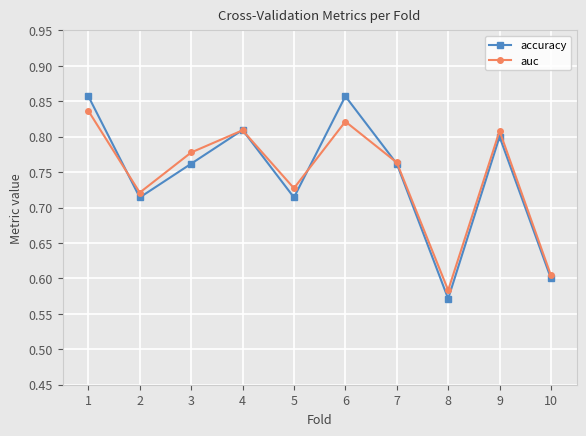

Is it true that auc equals 0.5 at 1?

False